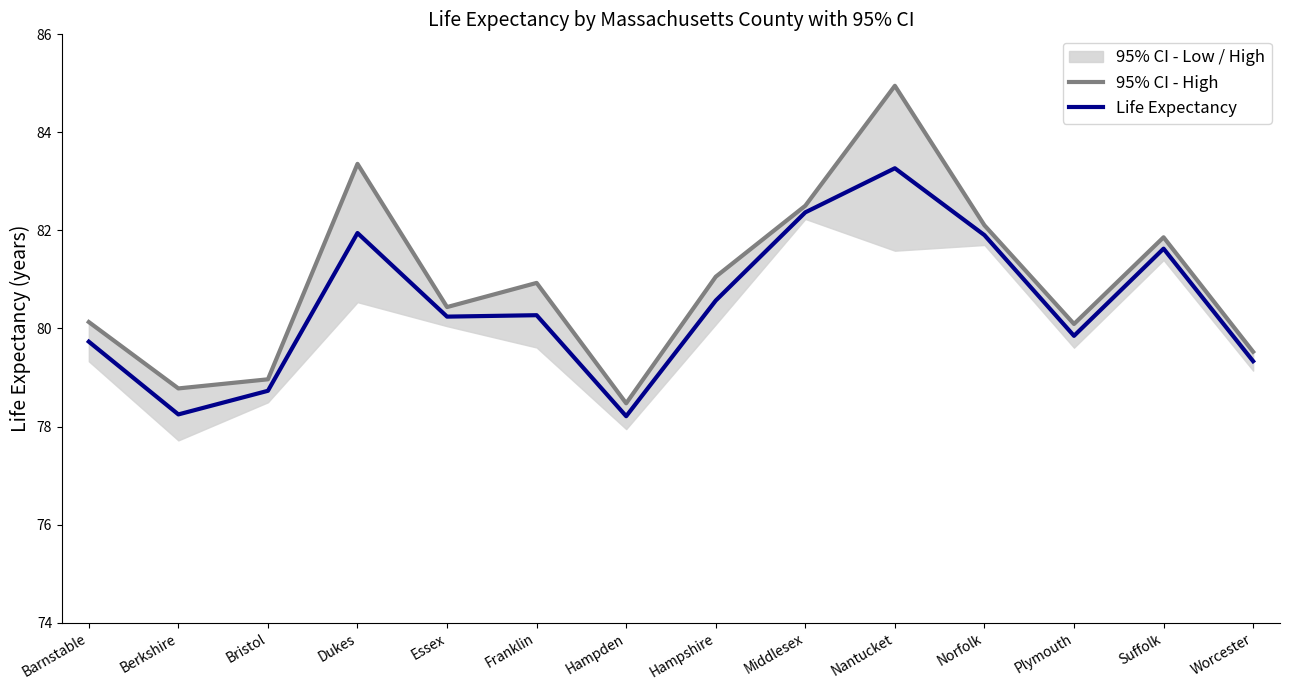

What is the sum of the Life Expectancy values at Essex and Nantucket?

163.5